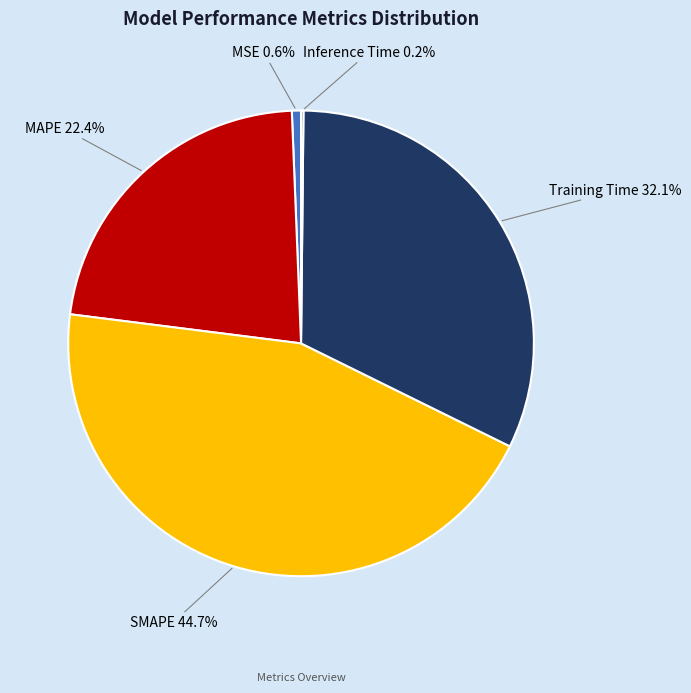

What portion of the pie excludes SMAPE?

55.3%